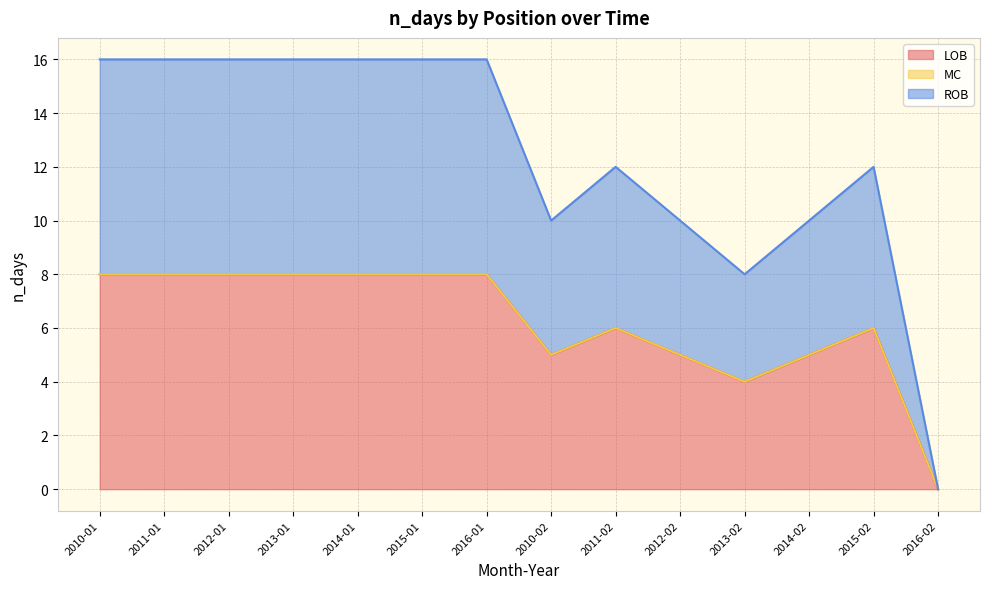

How many lines are shown in the chart?

3